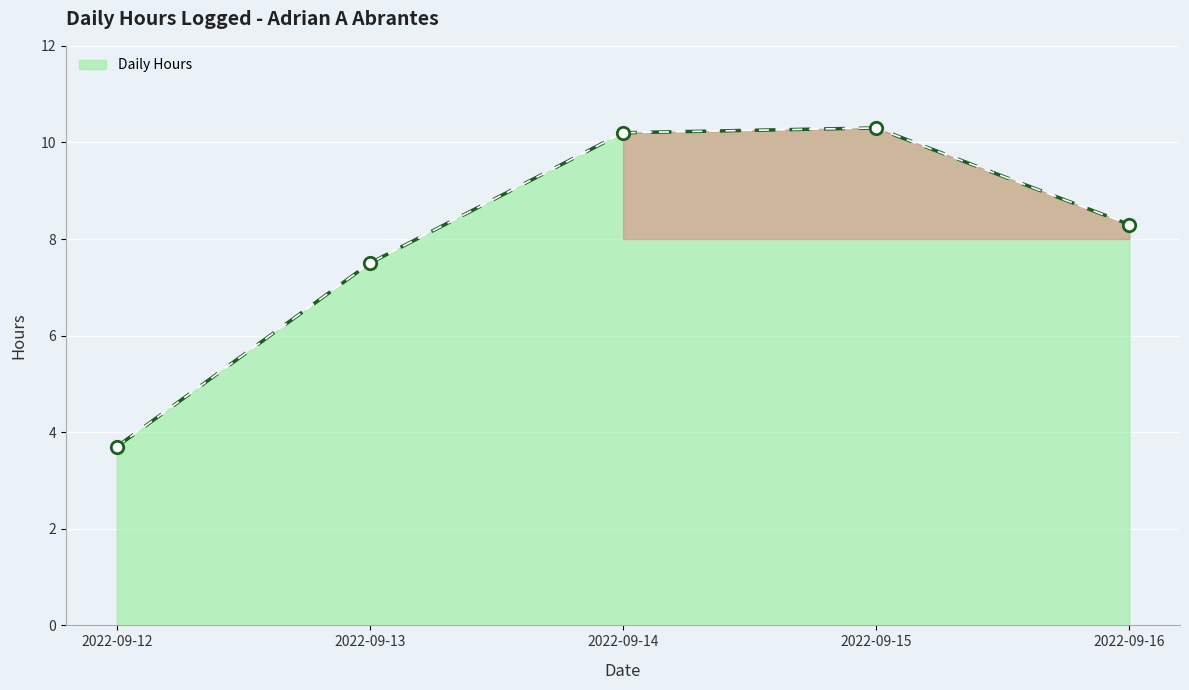

Approximately how many times larger is the value at 2022-09-12 compared to 2022-09-16?

0.4